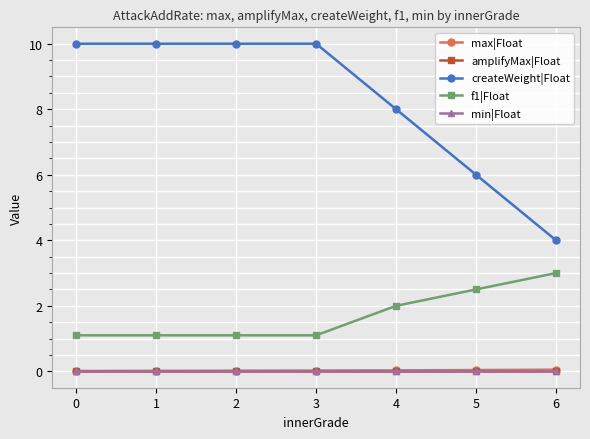

Which series has the widest spread of values?

createWeight|Float